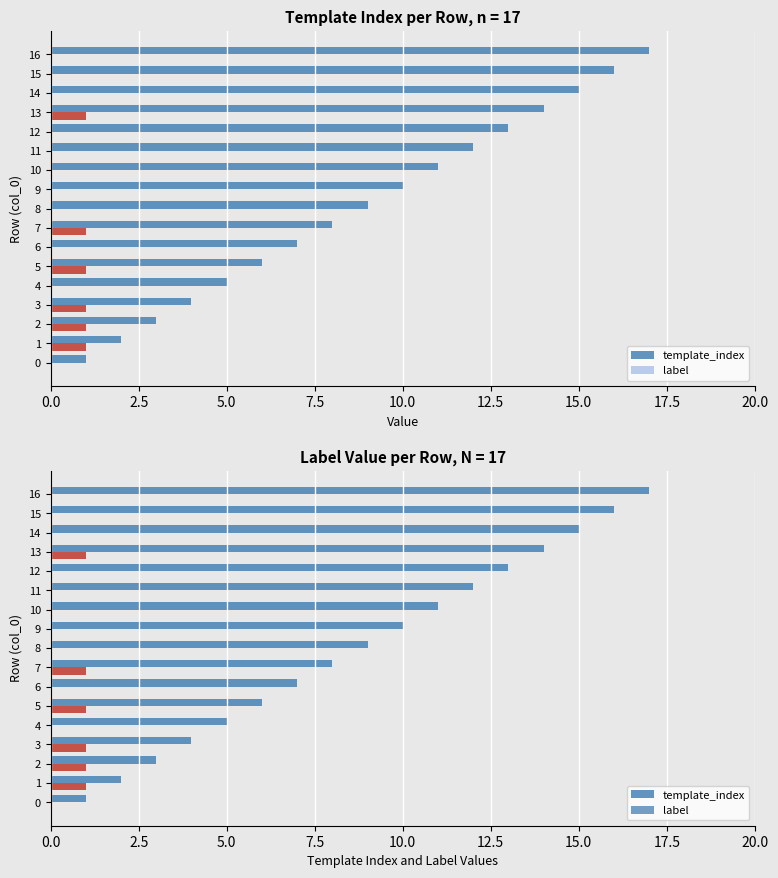

How many groups of bars are there?

17